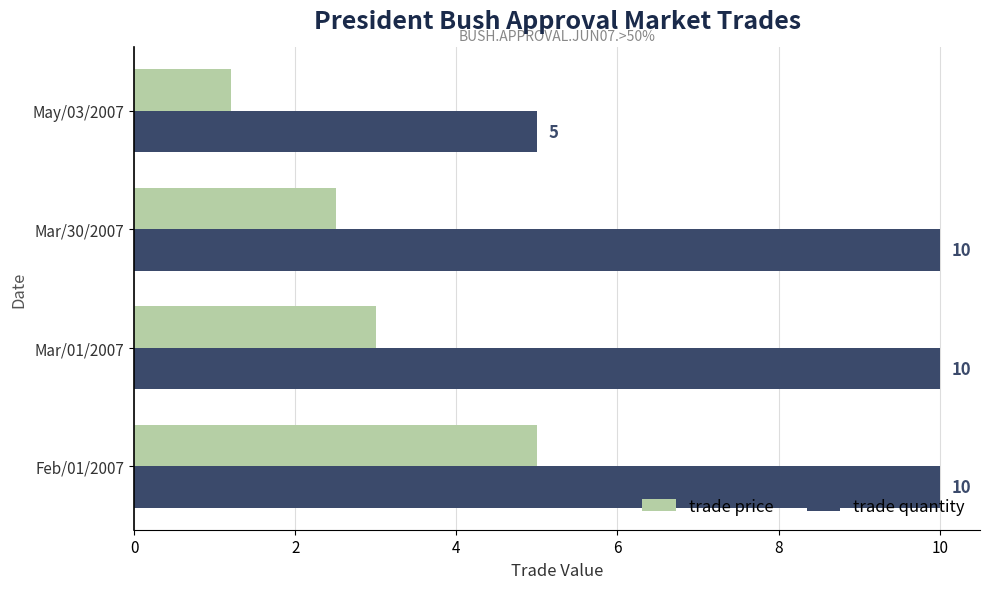

How many trade quantity values are between 10 and 11?

3